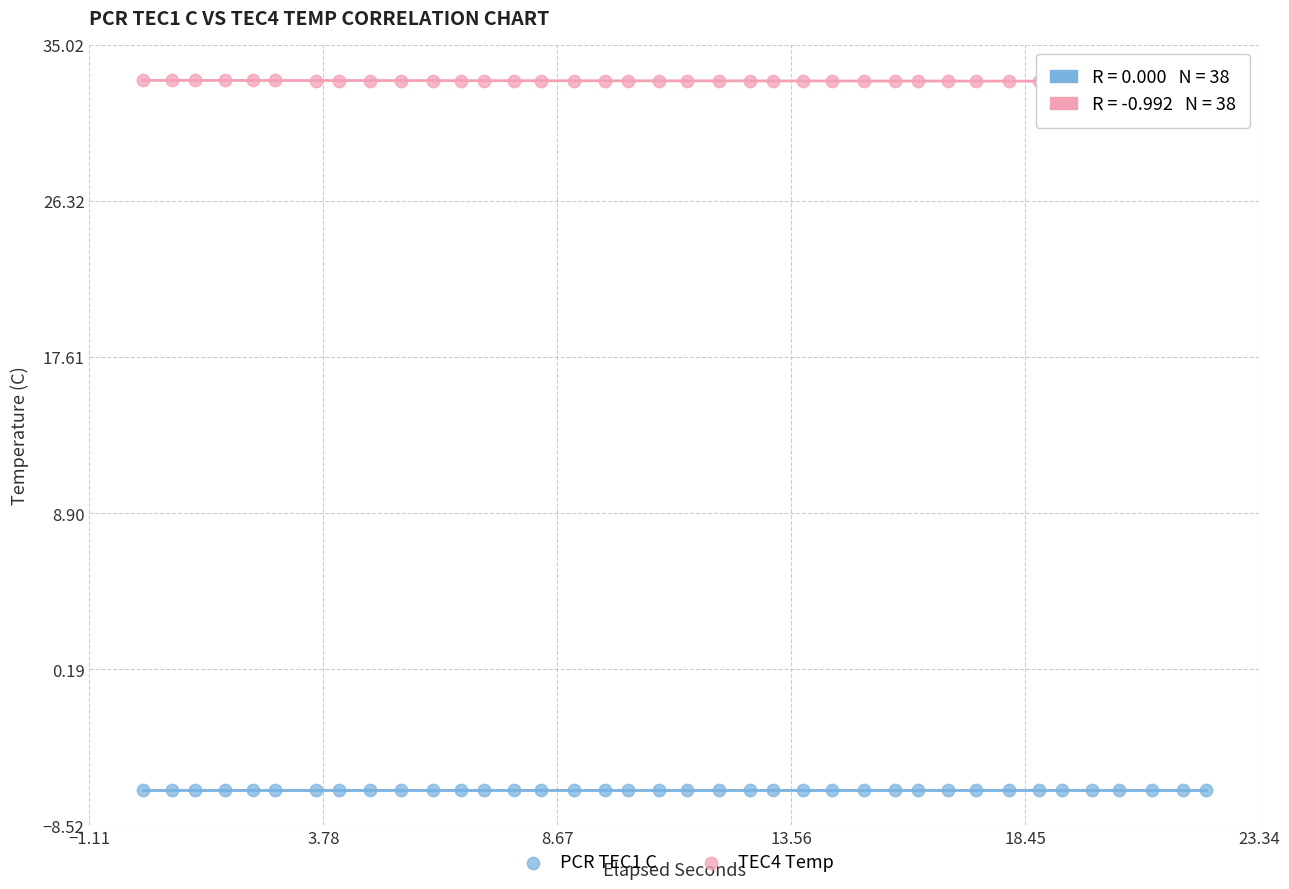

Which series reaches the maximum Y coordinate?

TEC4 Temp